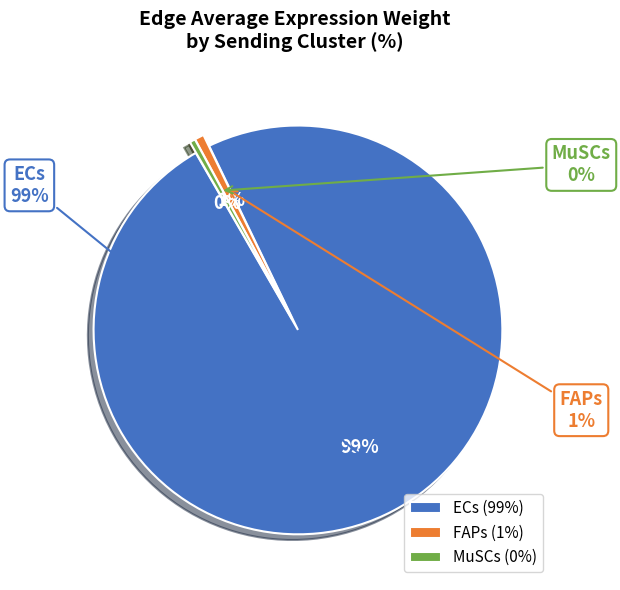

Which category has the biggest portion of the pie?

ECs